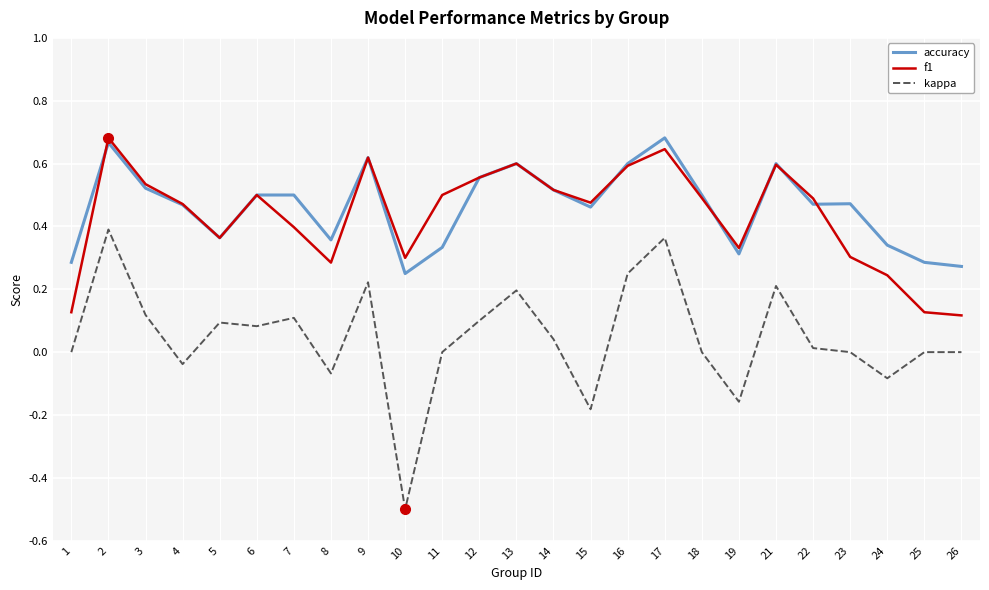

Where is the first local minimum for accuracy?

5